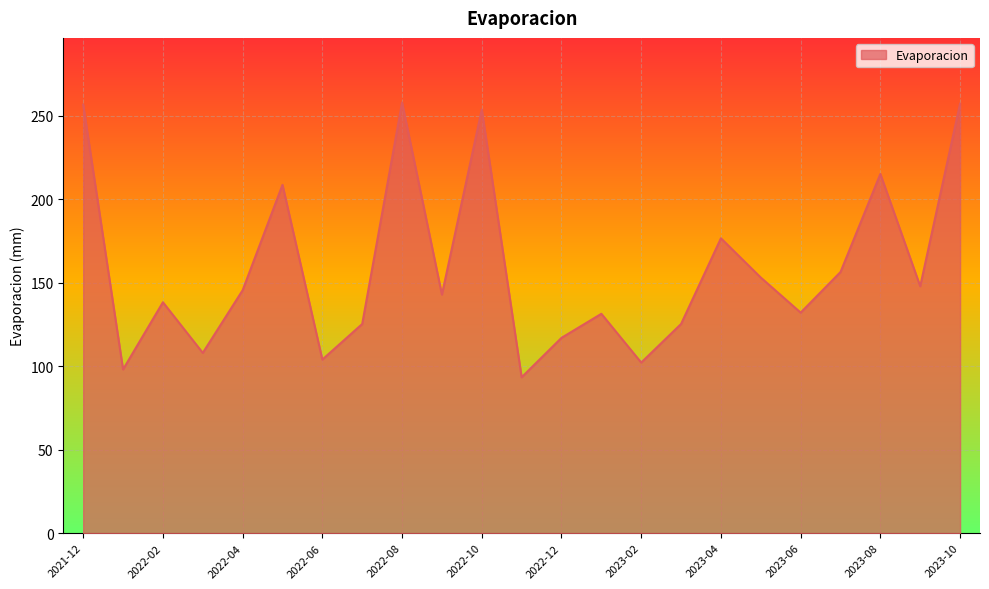

What is the difference between the maximum and minimum values?

164.5